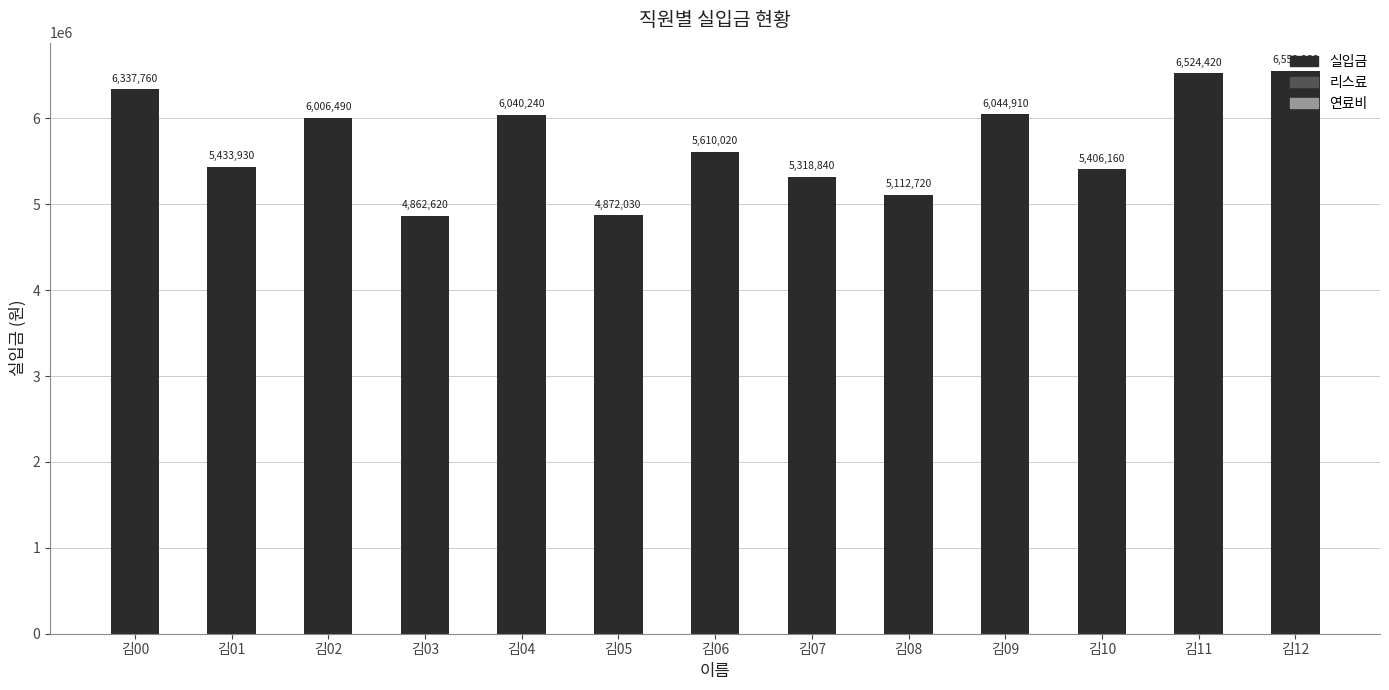

List the labels in order of value, smallest first.

김03, 김05, 김08, 김07, 김10, 김01, 김06, 김02, 김04, 김09, 김00, 김11, 김12